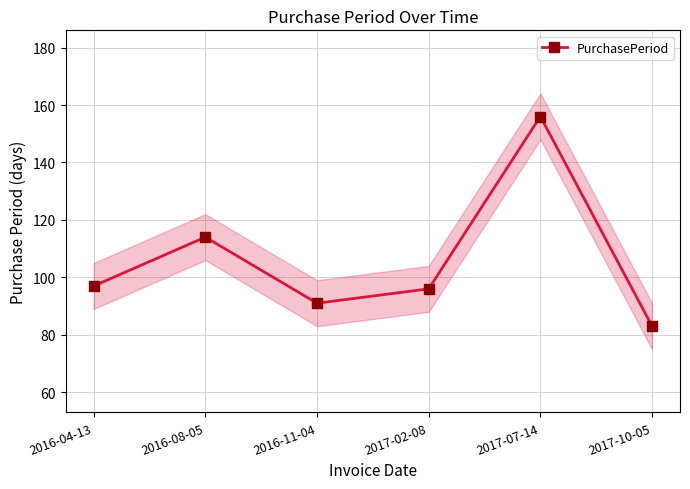

Reading left to right, transcribe all the data shown in this chart.

2016-04-13=97	2016-08-05=114	2016-11-04=91	2017-02-08=96	2017-07-14=156	2017-10-05=83